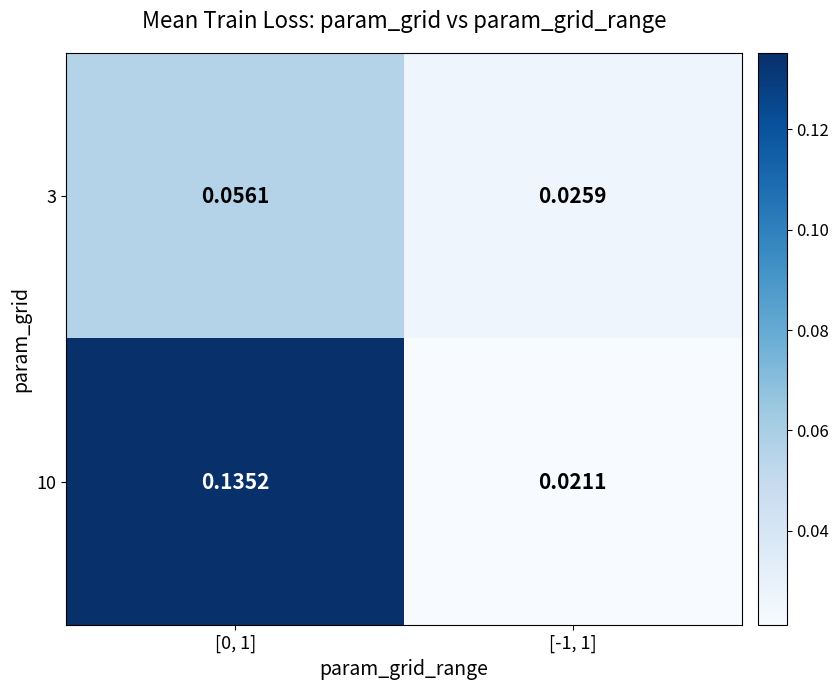

Is the value of 10 at [0, 1] greater than the value of 3 at [-1, 1]?

Yes